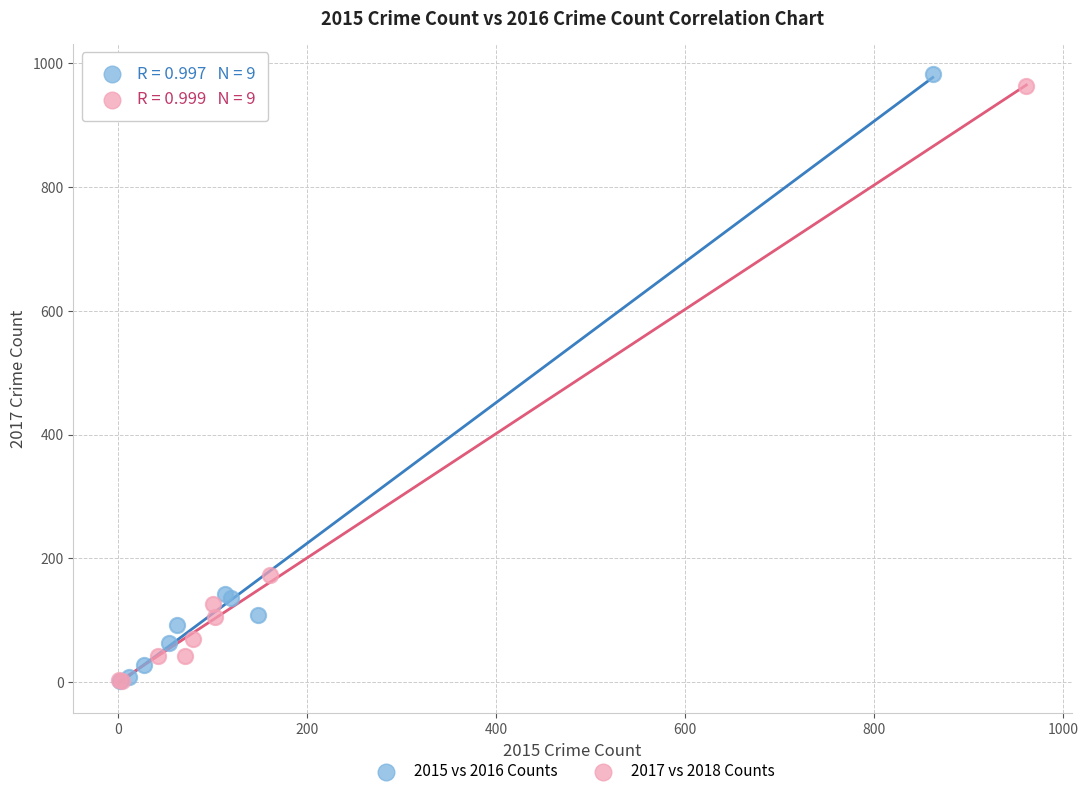

Which series has the largest Y range (max minus min)?

2015 vs 2016 Counts